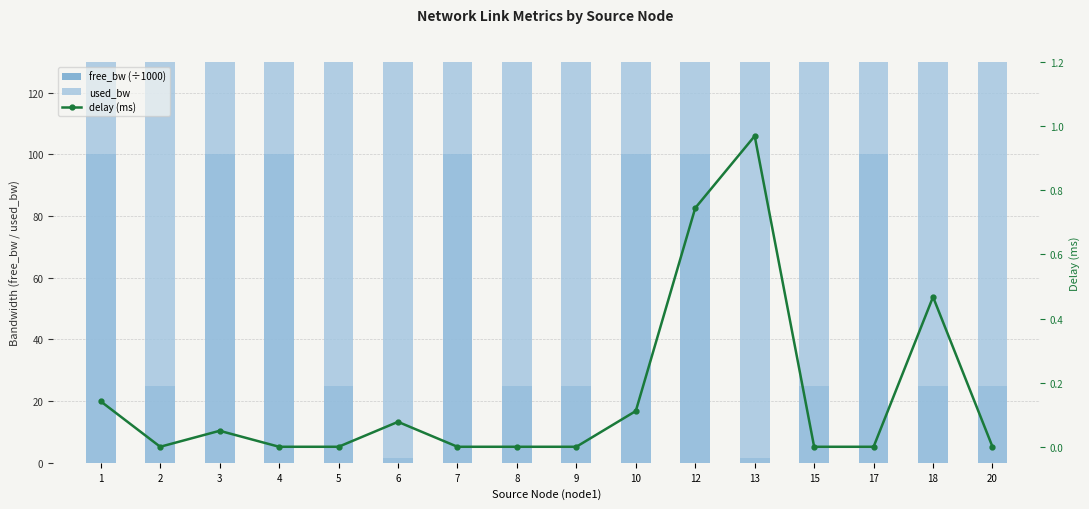

What is the difference between the maximum and minimum values in the free_bw (÷1000) series?

98.5